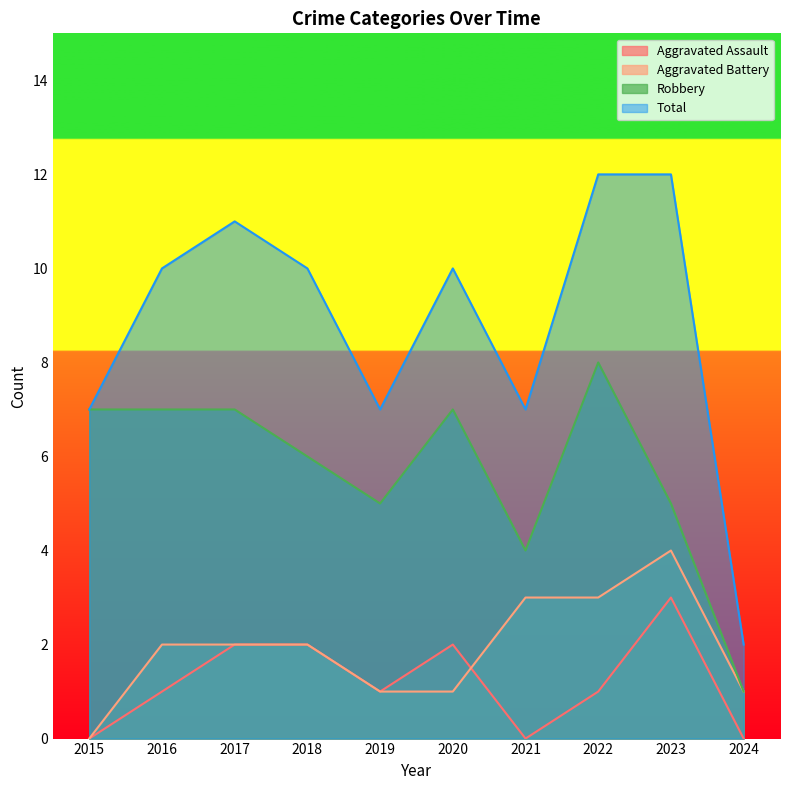

What are all the series names shown in the legend?

Aggravated Assault, Aggravated Battery, Robbery, Total